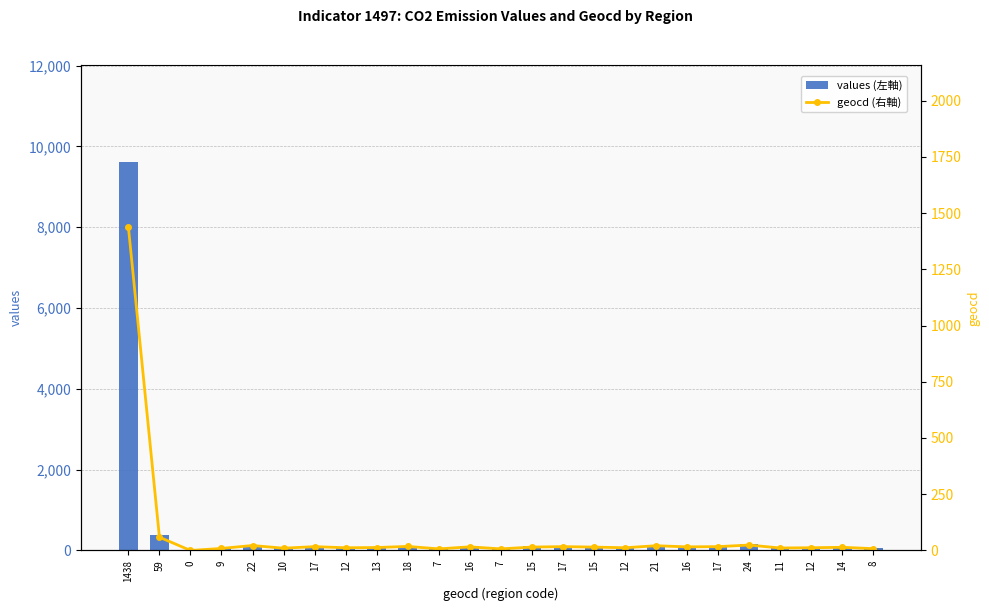

Rank the series by their average value, from lowest to highest.

geocd (右軸), values (左軸)